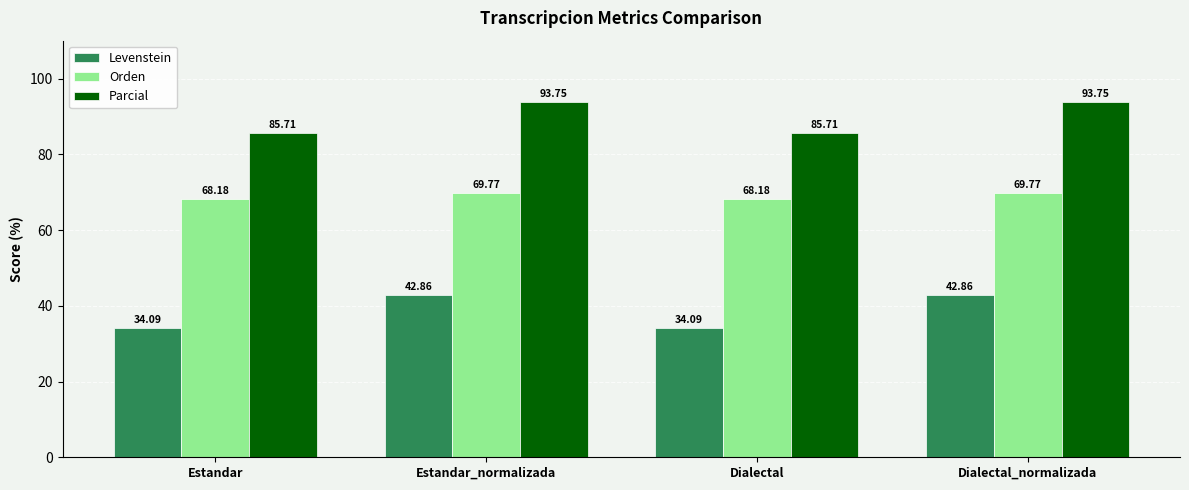

Which series has the widest spread of values?

Levenstein